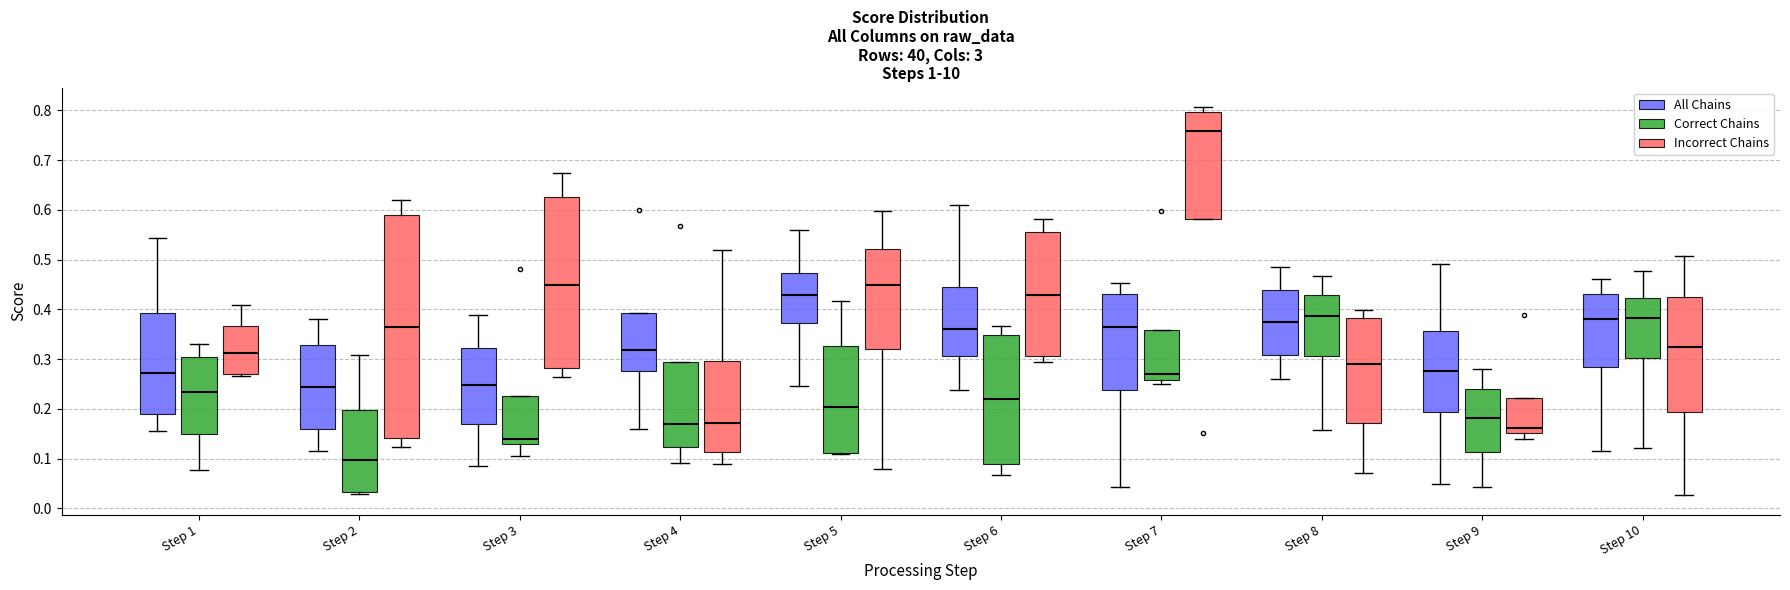

Reading left to right, transcribe this box plot: for each box, give where its median line is, the range the box spans, and where its two whiskers end, as read against the y-axis. The values are not printed on the chart, so give them approximately, as read against the axis.

Step 1 (All Chains): median 0.27, box 0.19 to 0.39, whiskers 0.15 to 0.54
Step 1 (Correct Chains): median 0.23, box 0.15 to 0.30, whiskers 0.08 to 0.33
Step 1 (Incorrect Chains): median 0.31, box 0.27 to 0.37, whiskers 0.27 (just below the box's lower edge) to 0.41
Step 2 (All Chains): median 0.24, box 0.16 to 0.33, whiskers 0.11 to 0.38
Step 2 (Correct Chains): median 0.10, box 0.03 to 0.20, whiskers 0.03 (just below the box's lower edge) to 0.31
Step 2 (Incorrect Chains): median 0.36, box 0.14 to 0.59, whiskers 0.12 to 0.62
Step 3 (All Chains): median 0.25, box 0.17 to 0.32, whiskers 0.09 to 0.39
Step 3 (Correct Chains): median 0.14, box 0.13 to 0.23, whiskers 0.10 to 0.23
Step 3 (Incorrect Chains): median 0.45, box 0.28 to 0.63, whiskers 0.26 to 0.67
Step 4 (All Chains): median 0.32, box 0.28 to 0.39, whiskers 0.16 to 0.39
Step 4 (Correct Chains): median 0.17, box 0.12 to 0.29, whiskers 0.09 to 0.29
Step 4 (Incorrect Chains): median 0.17, box 0.11 to 0.30, whiskers 0.09 to 0.52
Step 5 (All Chains): median 0.43, box 0.37 to 0.47, whiskers 0.25 to 0.56
Step 5 (Correct Chains): median 0.20, box 0.11 to 0.33, whiskers 0.11 to 0.42
Step 5 (Incorrect Chains): median 0.45, box 0.32 to 0.52, whiskers 0.08 to 0.60
Step 6 (All Chains): median 0.36, box 0.31 to 0.45, whiskers 0.24 to 0.61
Step 6 (Correct Chains): median 0.22, box 0.09 to 0.35, whiskers 0.07 to 0.37
Step 6 (Incorrect Chains): median 0.43, box 0.31 to 0.55, whiskers 0.29 to 0.58
Step 7 (All Chains): median 0.36, box 0.24 to 0.43, whiskers 0.04 to 0.45
Step 7 (Correct Chains): median 0.27, box 0.26 to 0.36, whiskers 0.25 to 0.36
Step 7 (Incorrect Chains): median 0.76, box 0.58 to 0.80, whiskers 0.58 to 0.81
Step 8 (All Chains): median 0.37, box 0.31 to 0.44, whiskers 0.26 to 0.49
Step 8 (Correct Chains): median 0.39, box 0.31 to 0.43, whiskers 0.16 to 0.47
Step 8 (Incorrect Chains): median 0.29, box 0.17 to 0.38, whiskers 0.07 to 0.40
Step 9 (All Chains): median 0.28, box 0.19 to 0.36, whiskers 0.05 to 0.49
Step 9 (Correct Chains): median 0.18, box 0.11 to 0.24, whiskers 0.04 to 0.28
Step 9 (Incorrect Chains): median 0.16, box 0.15 to 0.22, whiskers 0.14 to 0.22
Step 10 (All Chains): median 0.38, box 0.28 to 0.43, whiskers 0.11 to 0.46
Step 10 (Correct Chains): median 0.38, box 0.30 to 0.42, whiskers 0.12 to 0.48
Step 10 (Incorrect Chains): median 0.32, box 0.19 to 0.43, whiskers 0.03 to 0.51